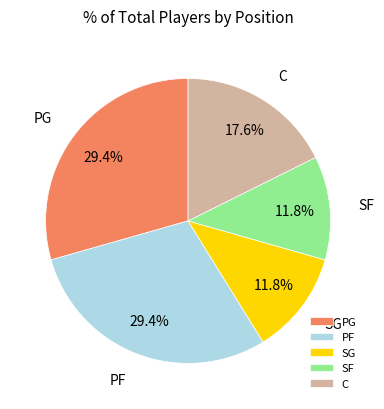

How much of the chart is everything except C?

82.4%